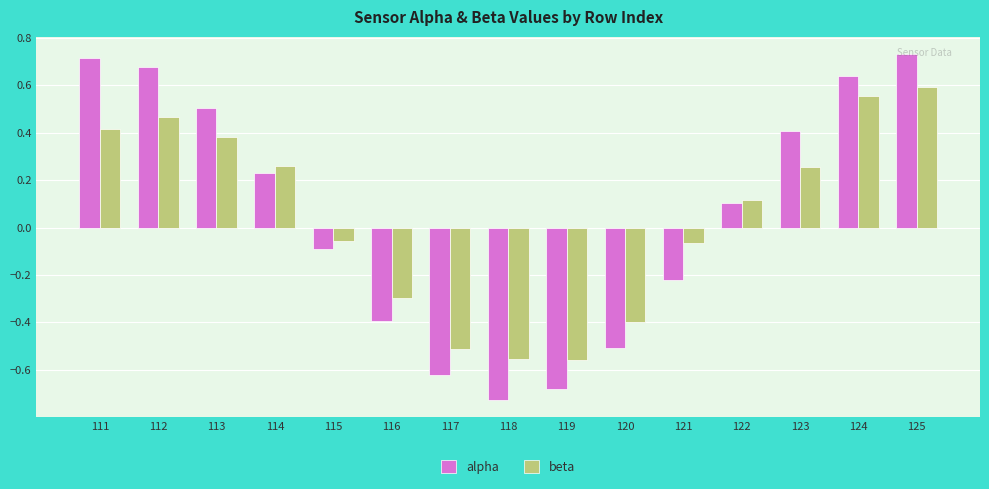

Where does the alpha series first go above 0?

111